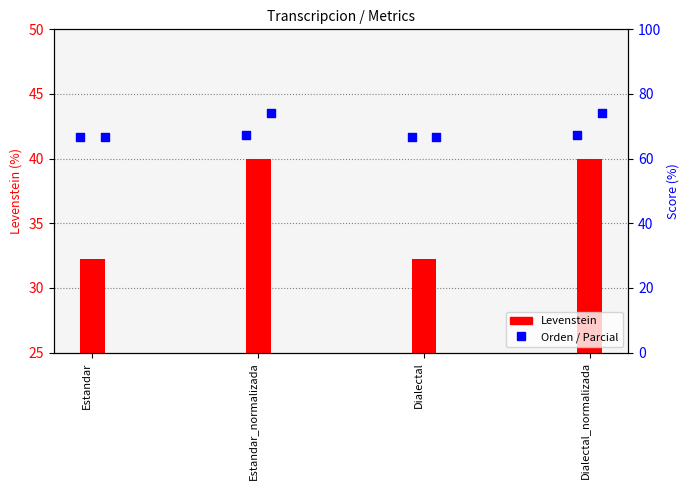

At which category is the sum across all series the highest?

Estandar_normalizada